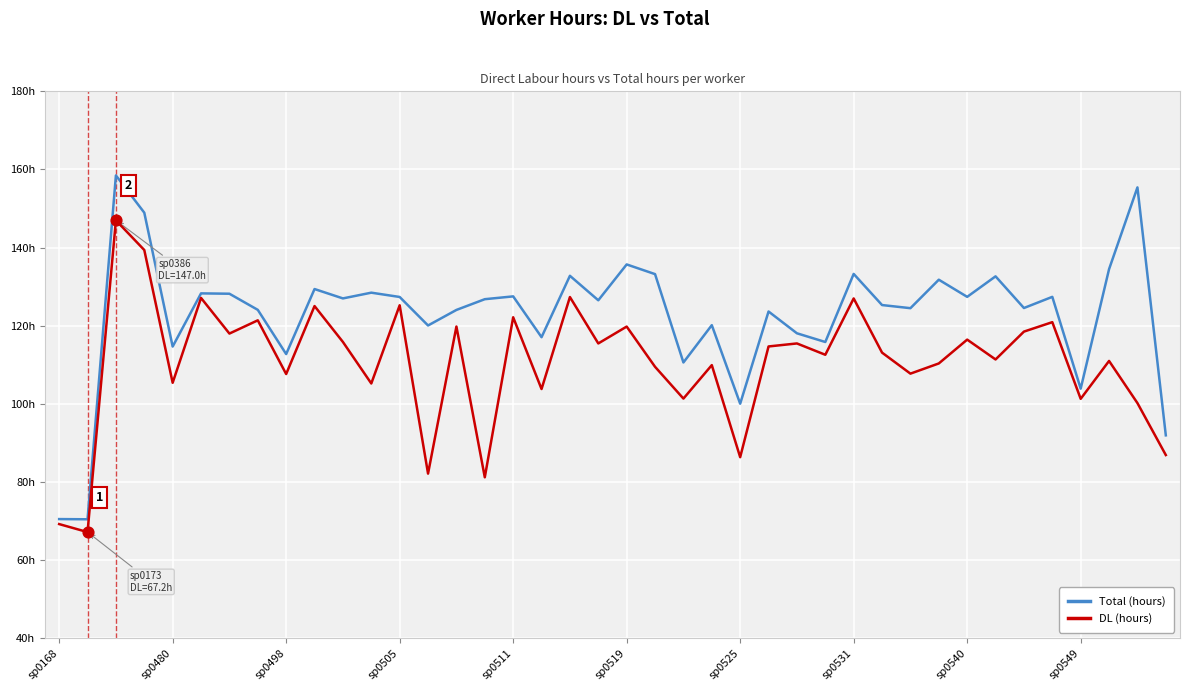

Which series has the largest total across all categories?

Total (hours)